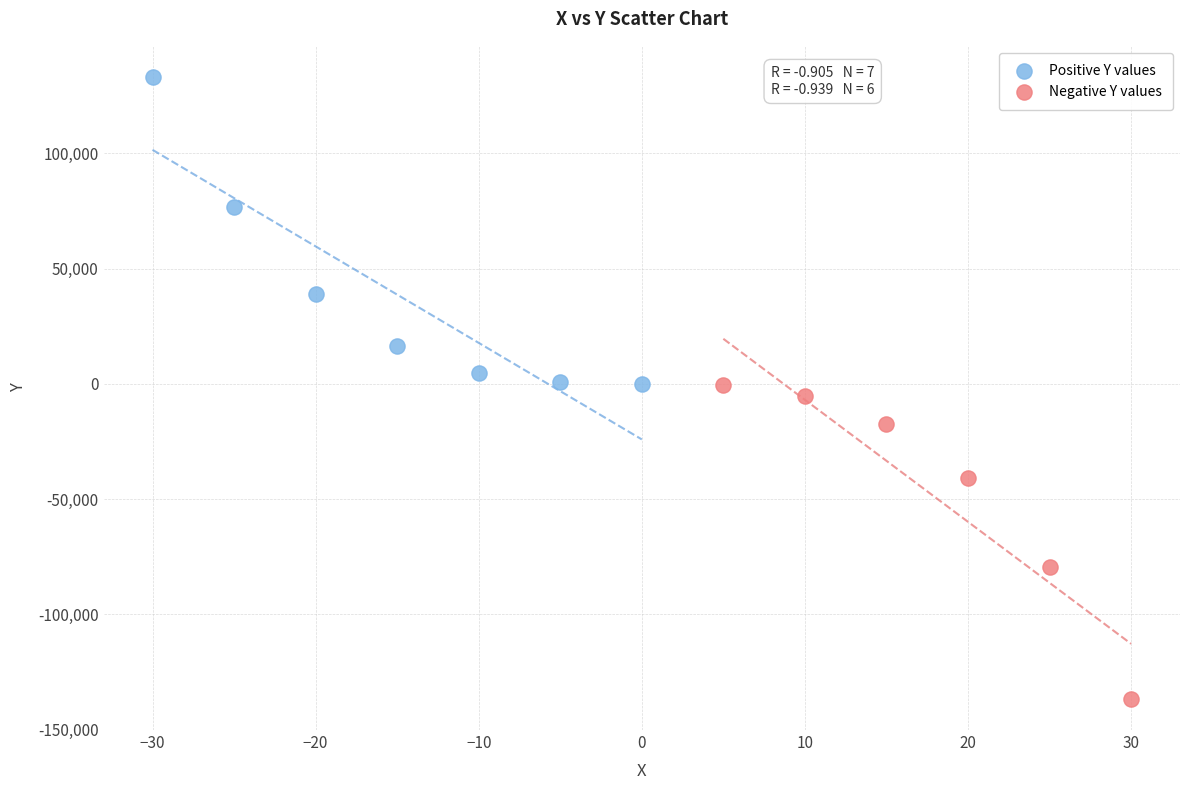

Which series reaches the minimum Y coordinate?

Negative Y values